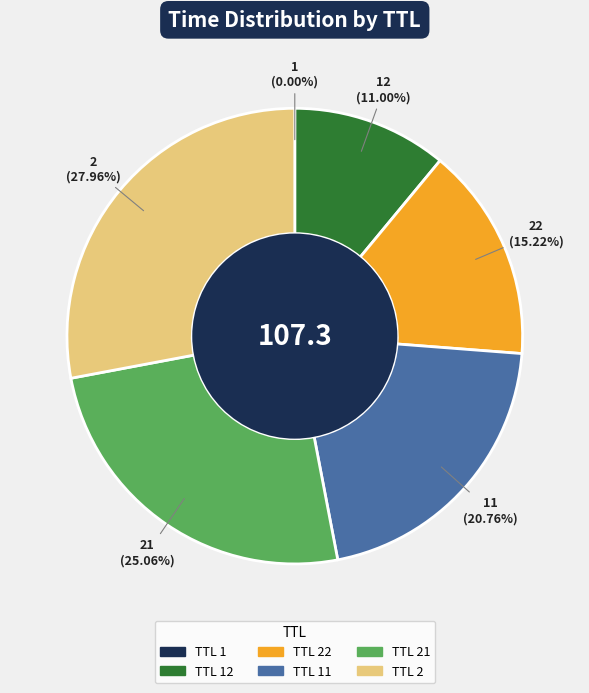

Does any single category account for the majority?

No